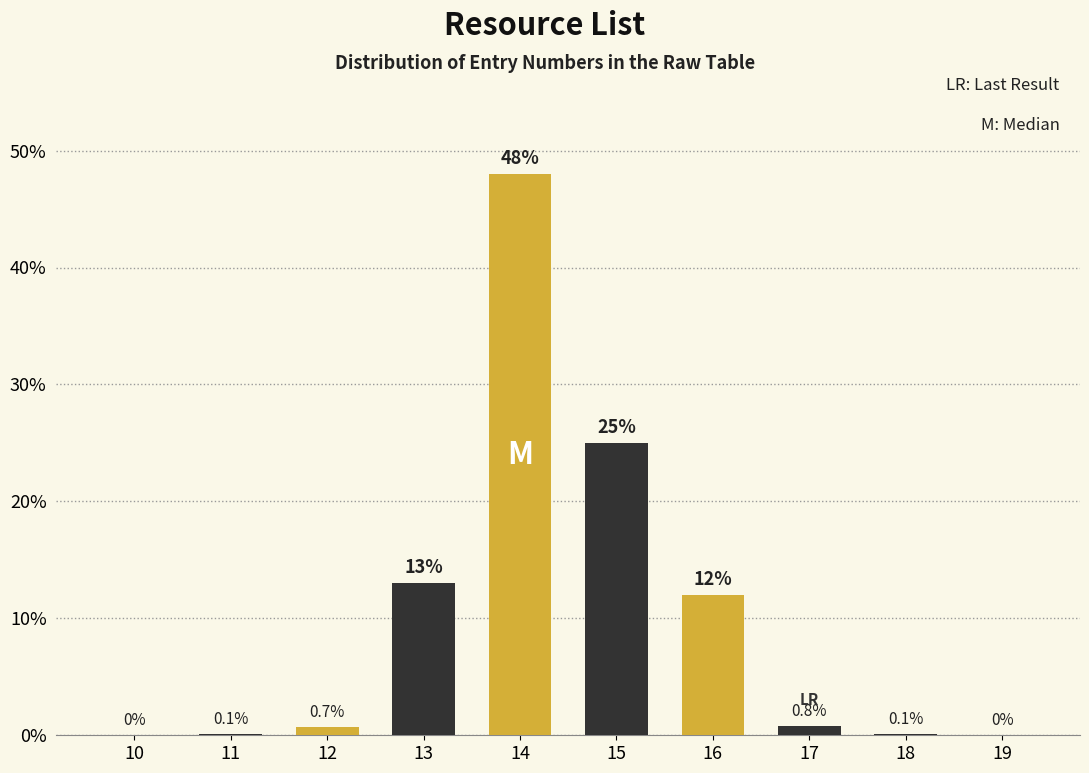

Reading left to right, transcribe all the data shown in this chart.

10=0.0	11=0.1	12=0.7	13=13.0	14=48.0	15=25.0	16=12.0	17=0.8	18=0.1	19=0.0